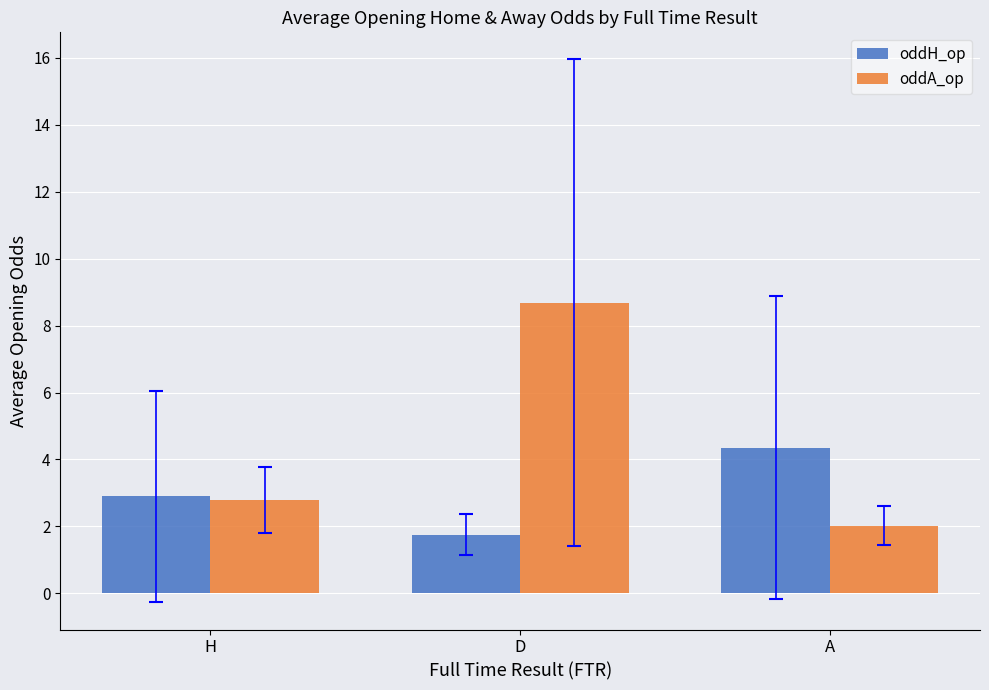

Reading left to right, what are all the values shown in this chart?

oddH_op: 2.9	1.8	4.4
oddA_op: 2.8	8.7	2.0